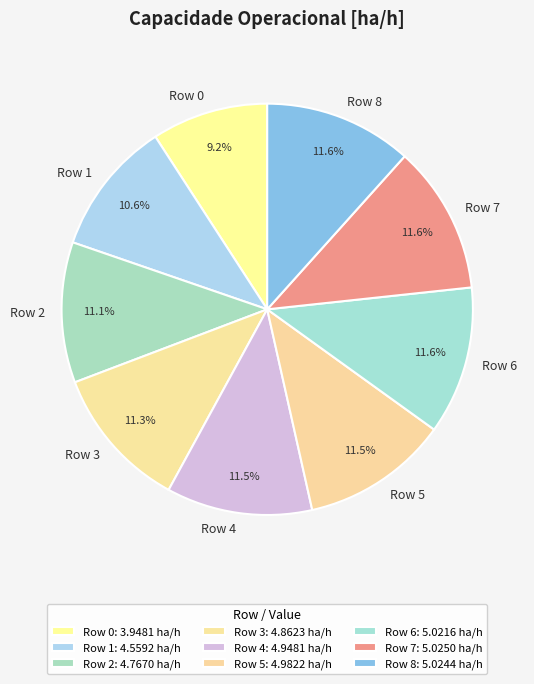

What is the total percentage of Row 6 and Row 2?

22.7%